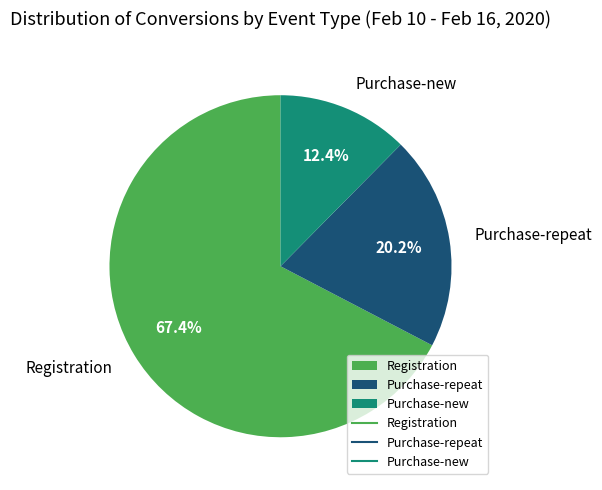

How many segments does this pie chart have?

3